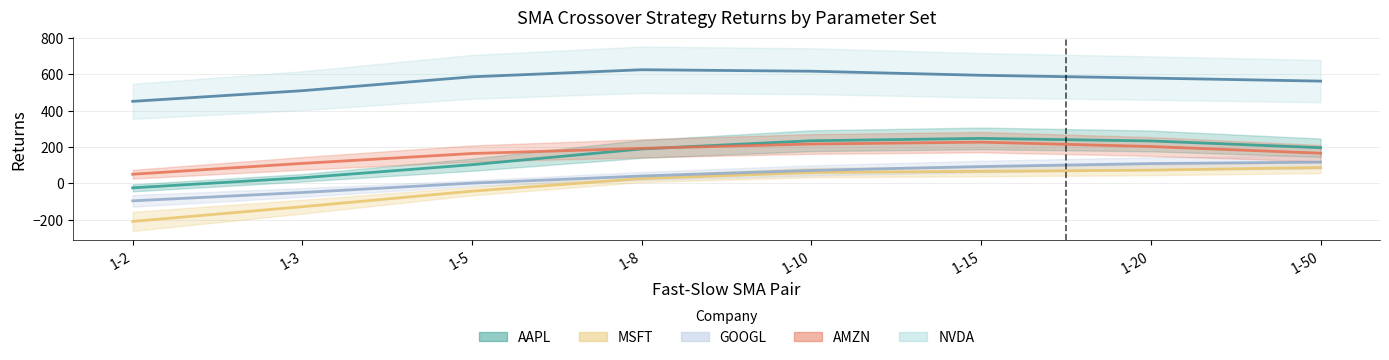

True or false: MSFT and GOOGL intersect in this chart.

False